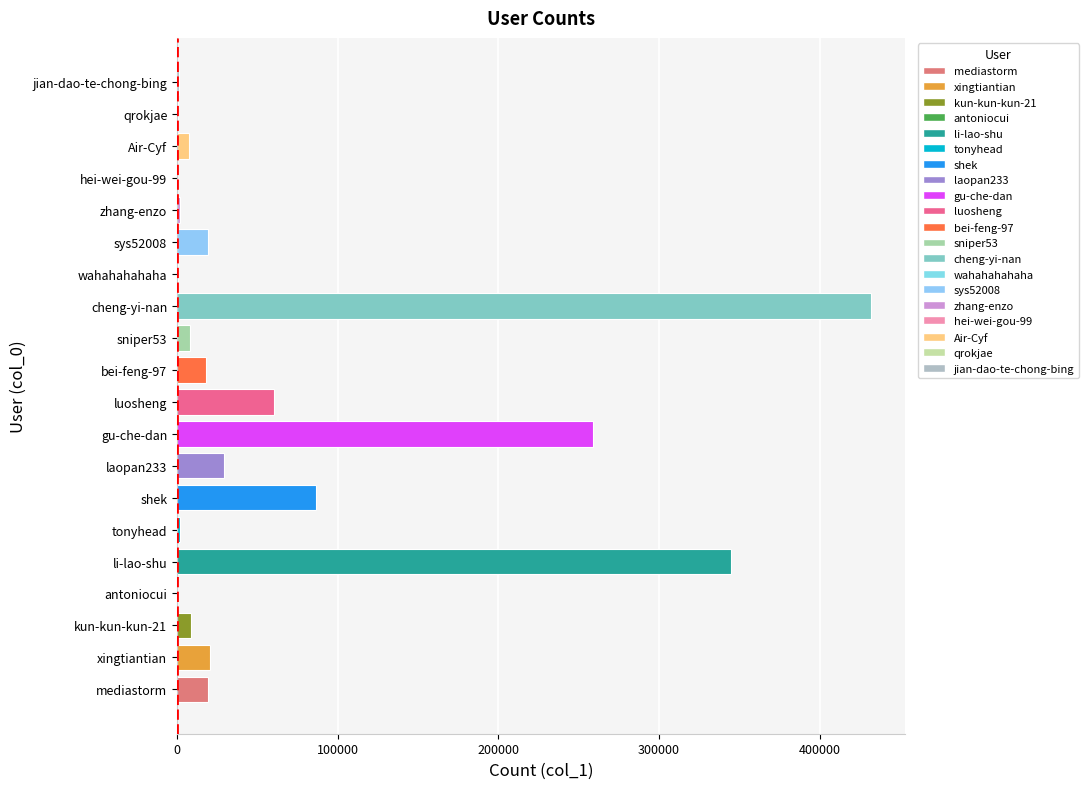

The value at mediastorm is 19138. True or false?

True